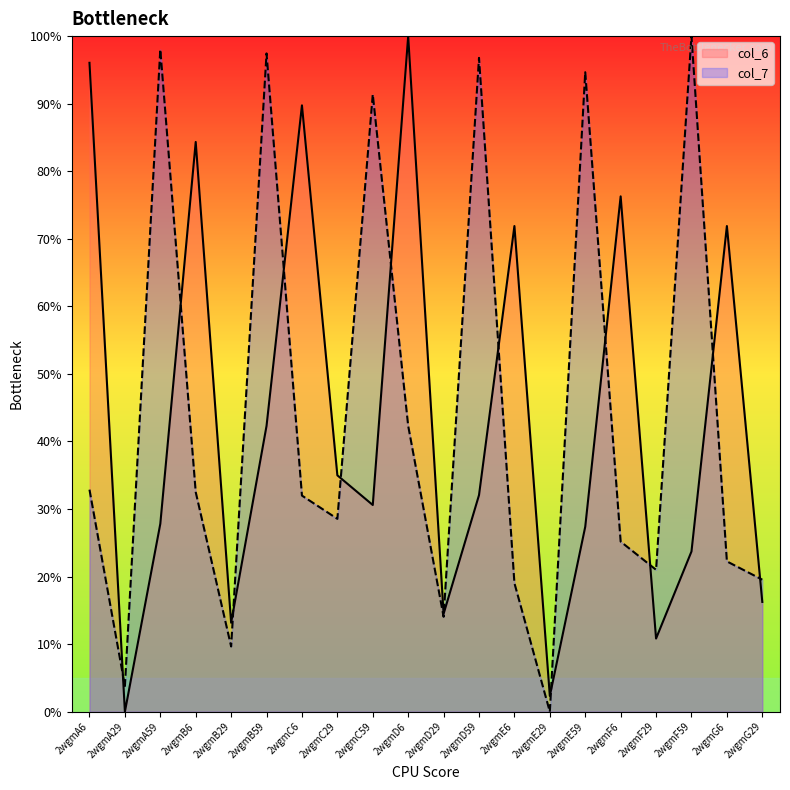

What is the approximate value of col_6 at 2wgmA59?

0.3